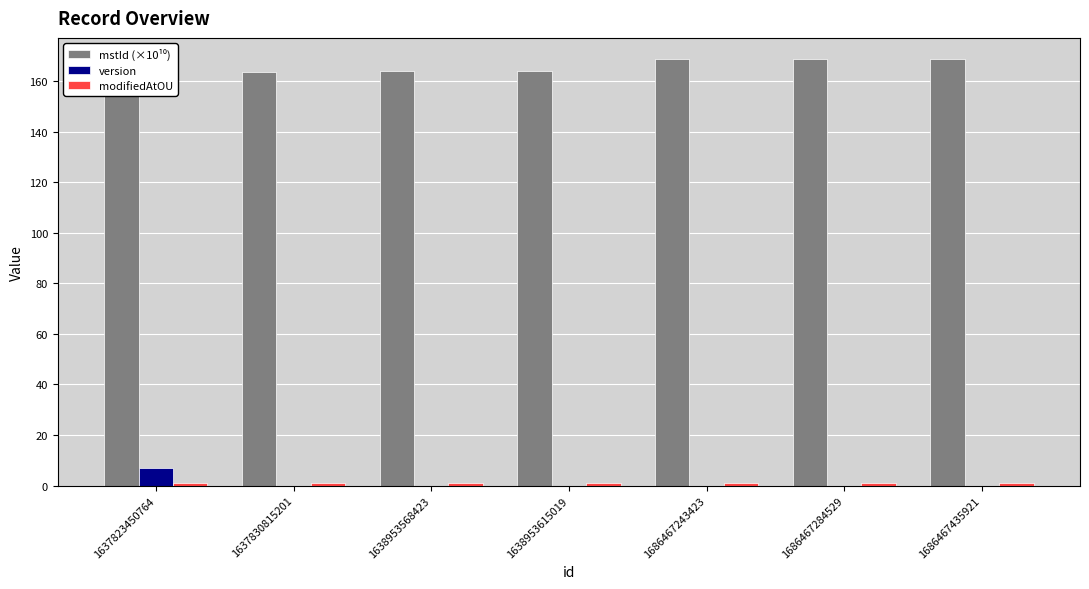

How many bars are there in total?

21